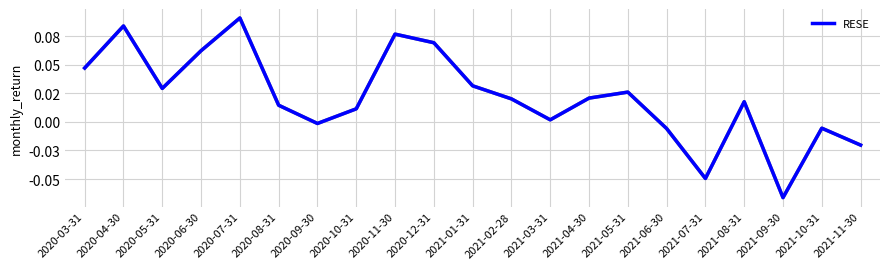

Does the chart display data point markers on the line(s)?

No